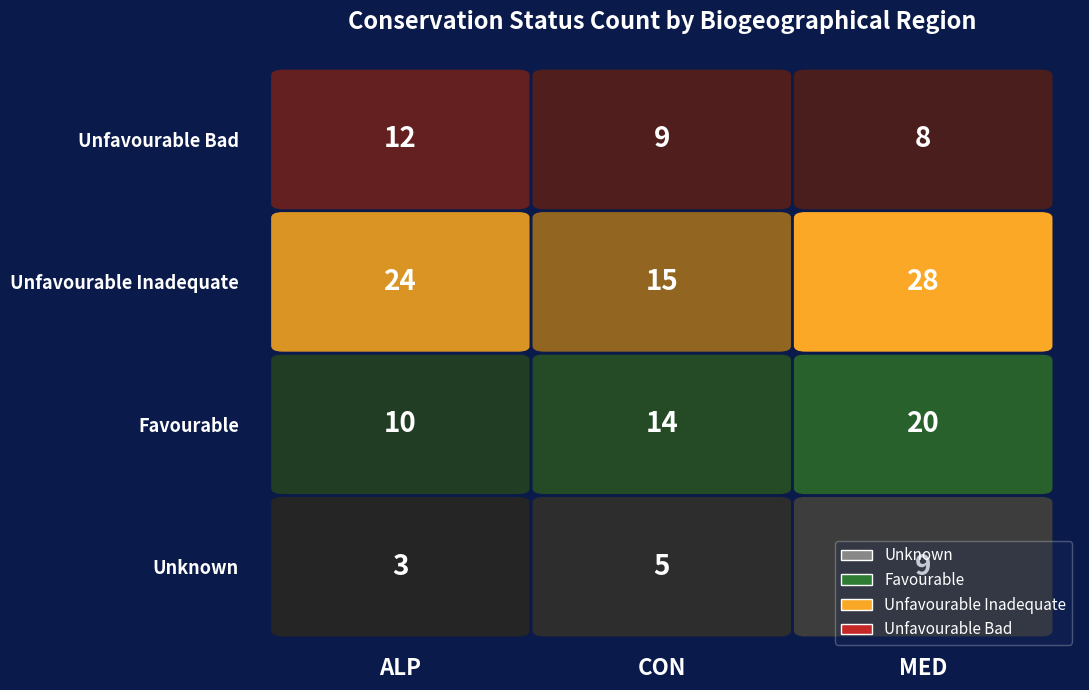

Reading left to right, extract all data points from this chart.

Unknown: ALP=3	CON=5	MED=9
Favourable: ALP=10	CON=14	MED=20
Unfavourable Inadequate: ALP=24	CON=15	MED=28
Unfavourable Bad: ALP=12	CON=9	MED=8